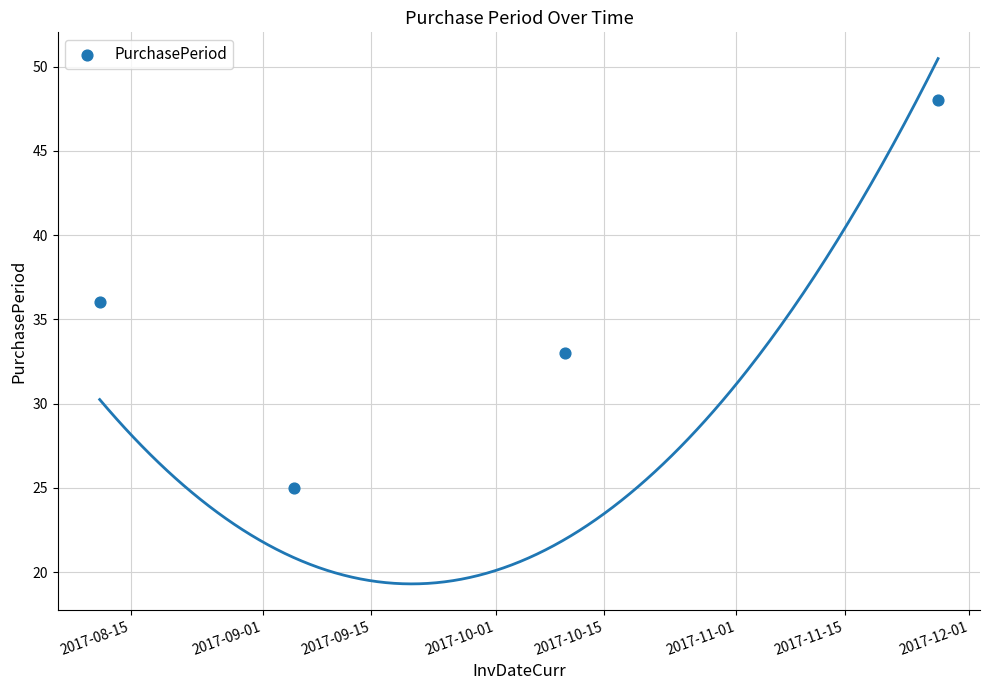

What is the change in value from 2017-08-15 to 2017-10-01?

-3